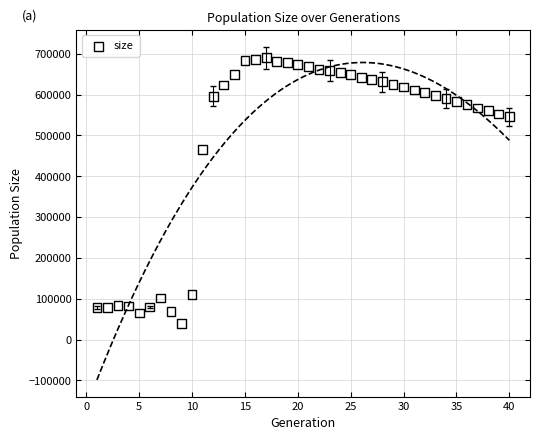

What is the range of Y values (max minus min)?

650408